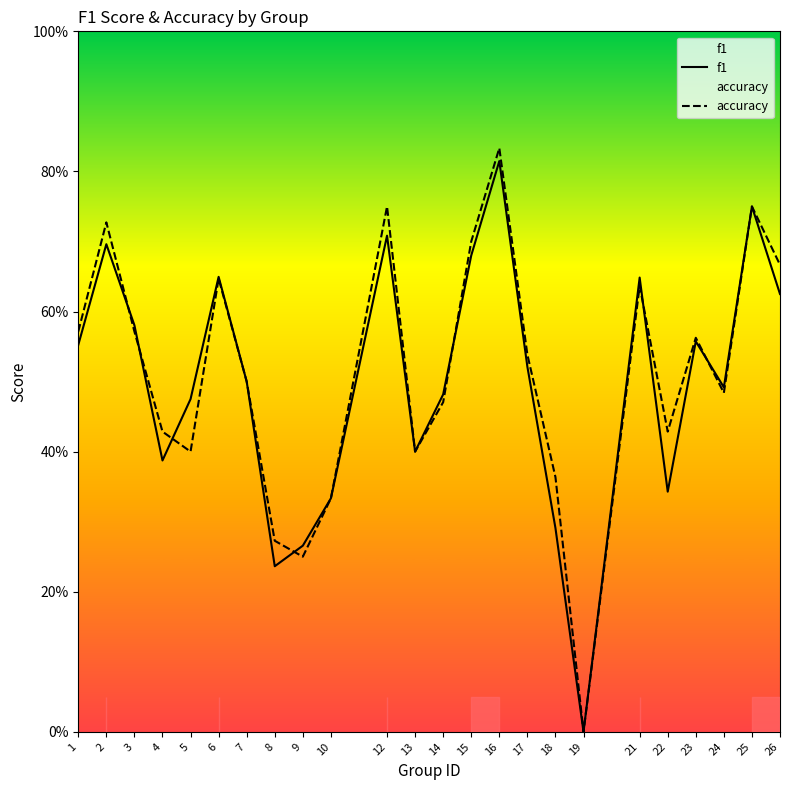

Is this an area chart (filled region under the line)?

No